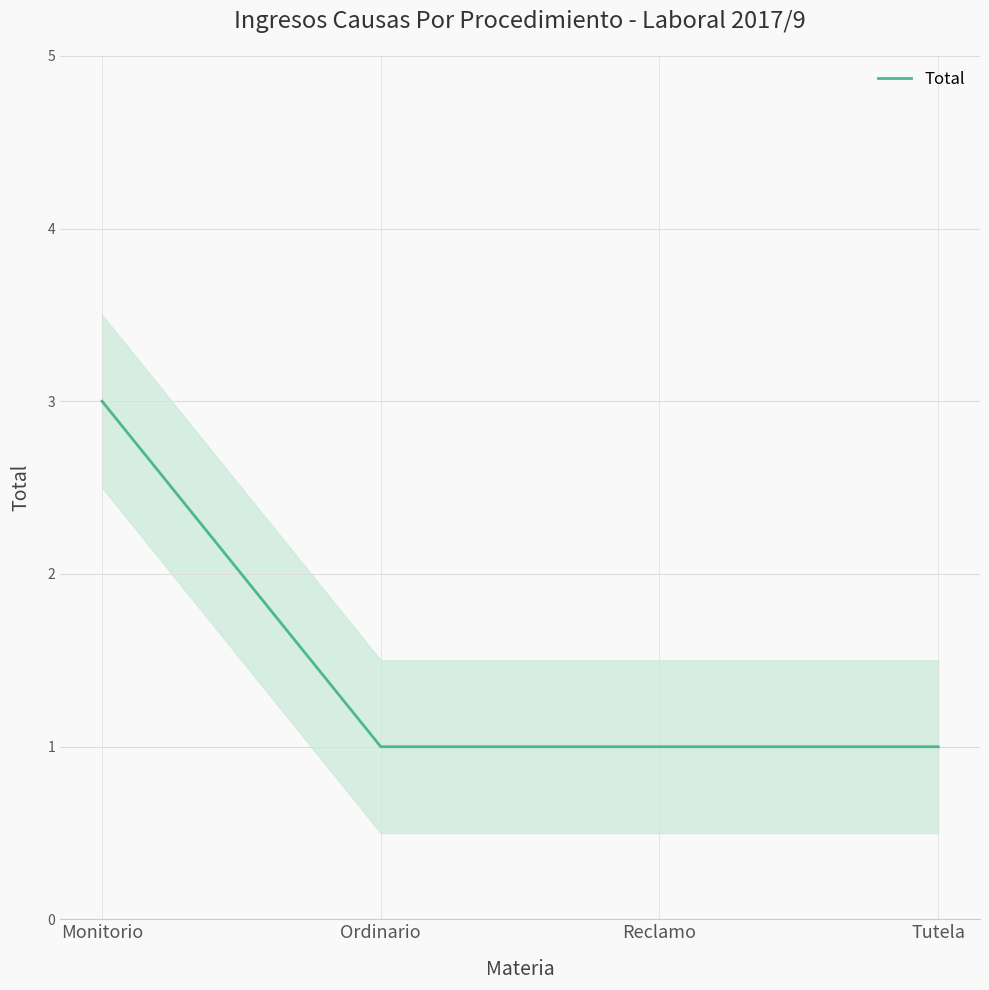

Rank the categories by value from highest to lowest.

Monitorio, Ordinario, Reclamo, Tutela